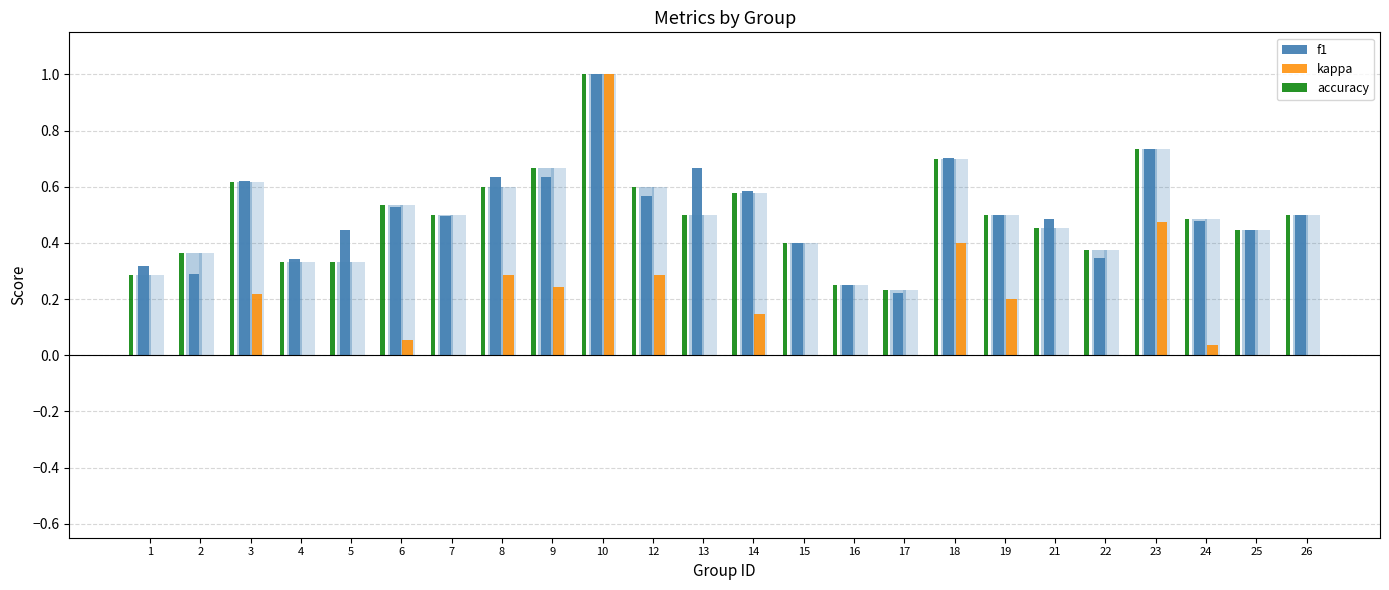

At how many categories does at least one series exceed 0?

24